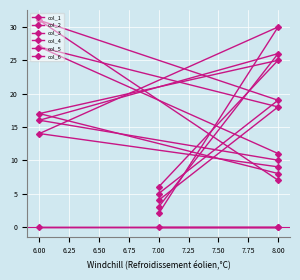

True or false: col_1 and col_3 cross at least once.

False